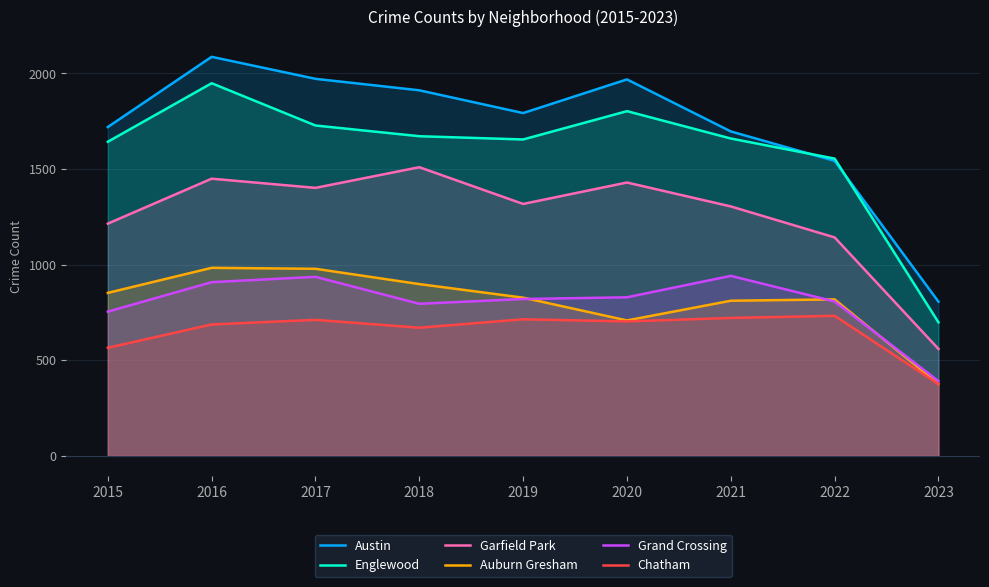

At which label does Auburn Gresham reach its minimum?

2023